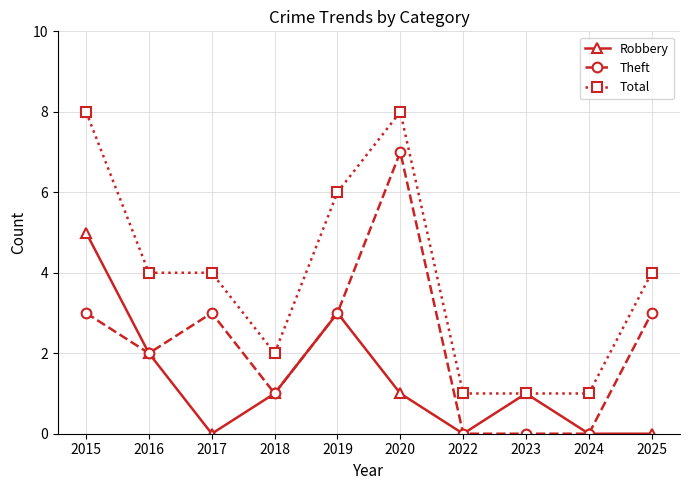

At which category does Theft reach its first local valley?

2016